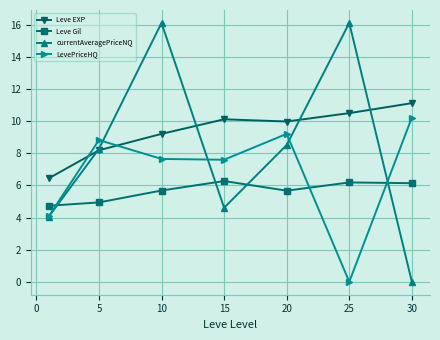

What is the maximum value shown in the chart?

16.1